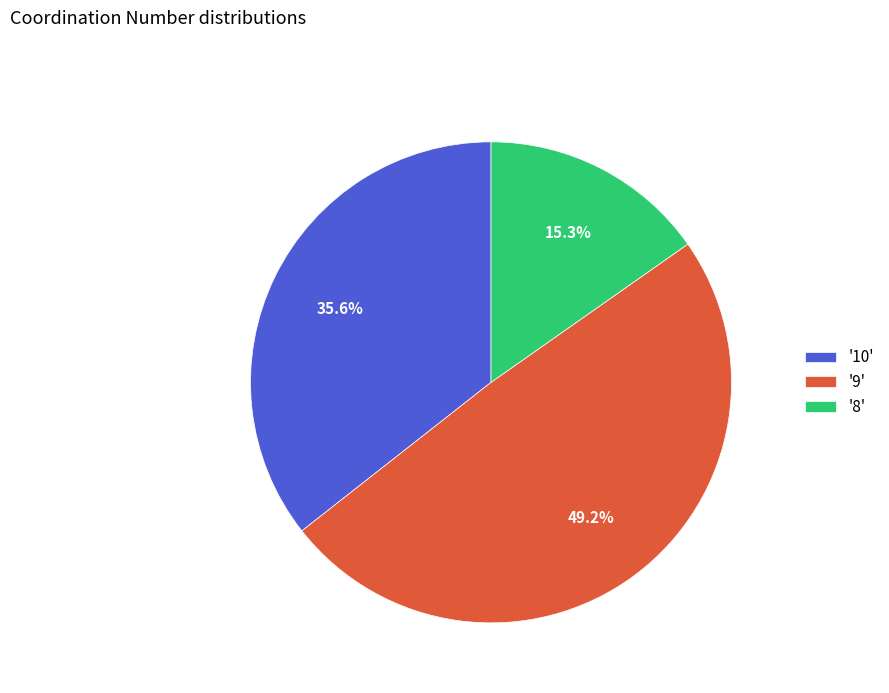

What is the ratio of the value at '10' to the value at '9'?

0.7